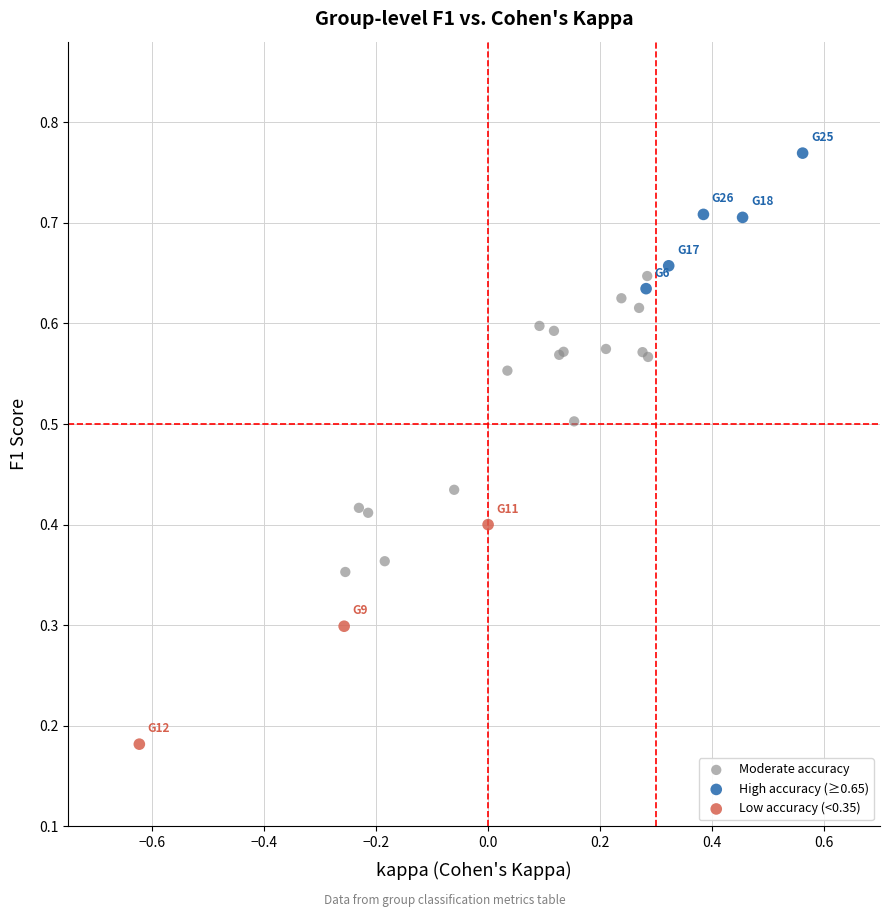

Which series has the largest Y range (max minus min)?

Moderate accuracy